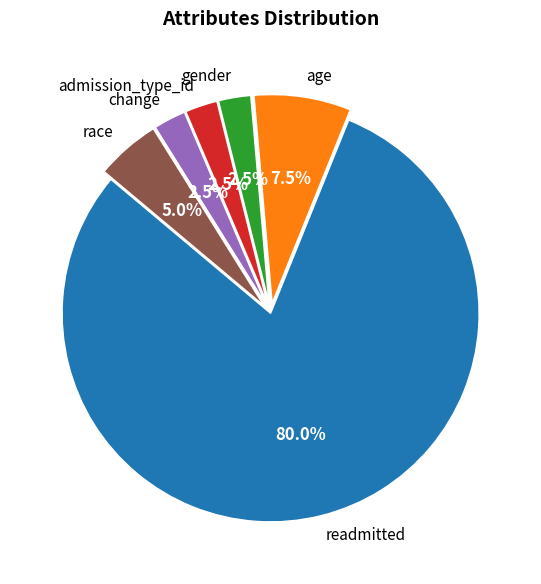

Does age represent more than half of the total?

No